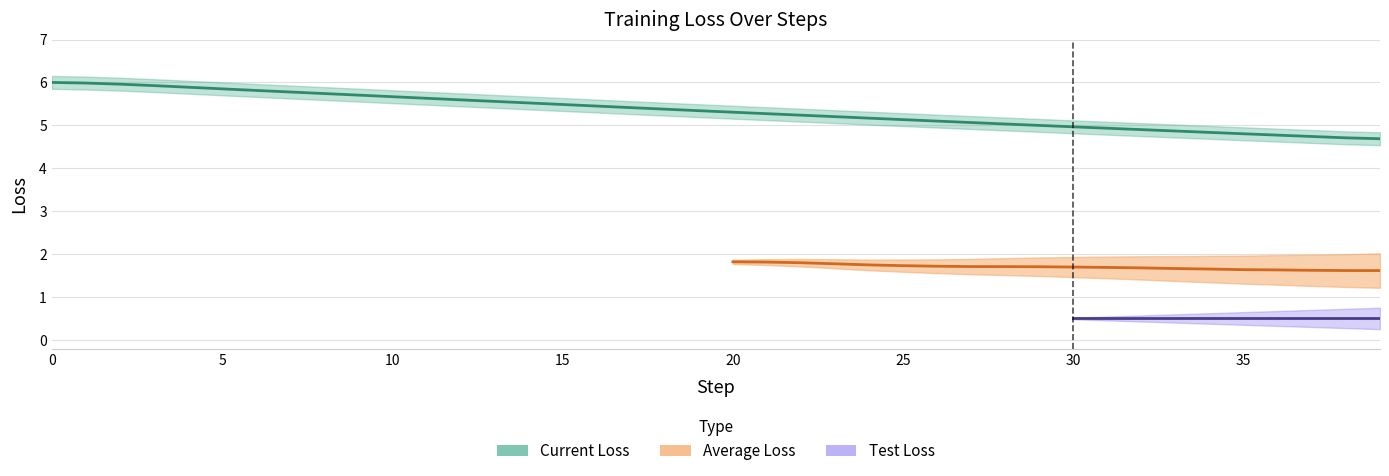

The Average Loss series shows 1.7 at 30. True or false?

True